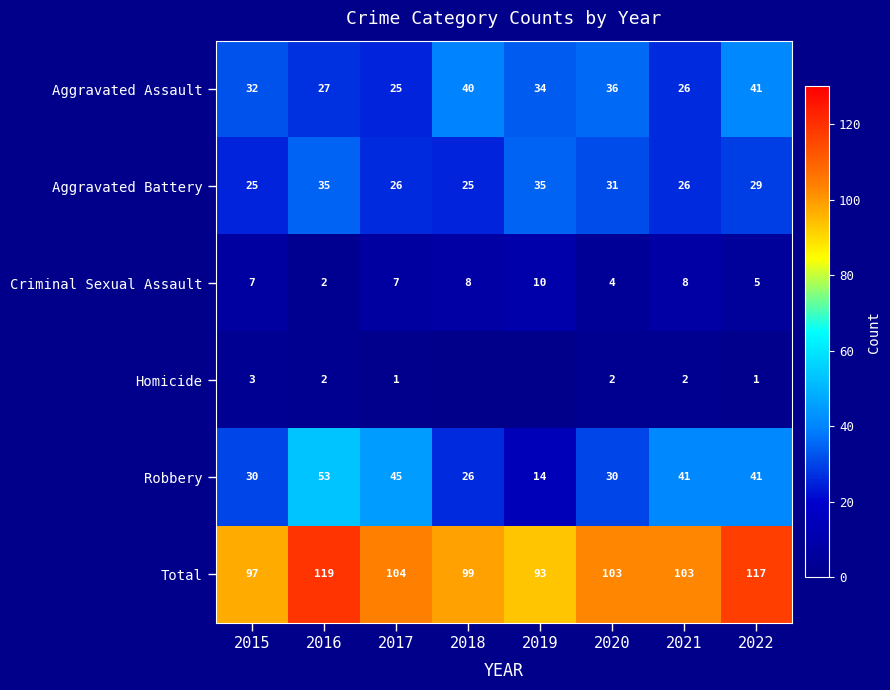

The Aggravated Assault series shows 15 at 2016. True or false?

False